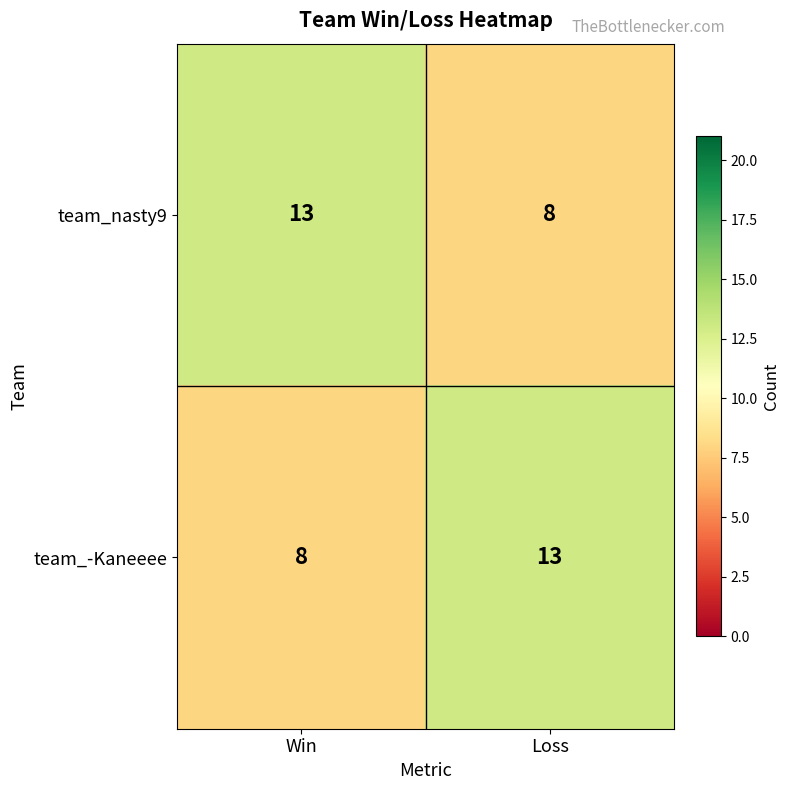

The value of team_nasty9 at Win is 13. True or false?

True